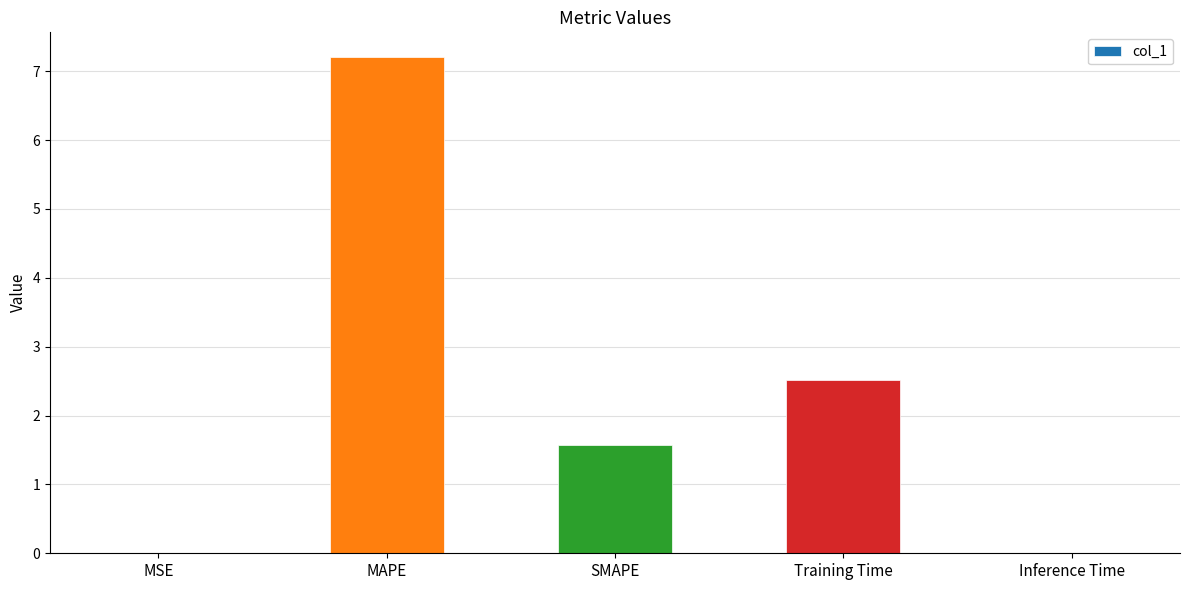

What is the sum of all values?

11.3